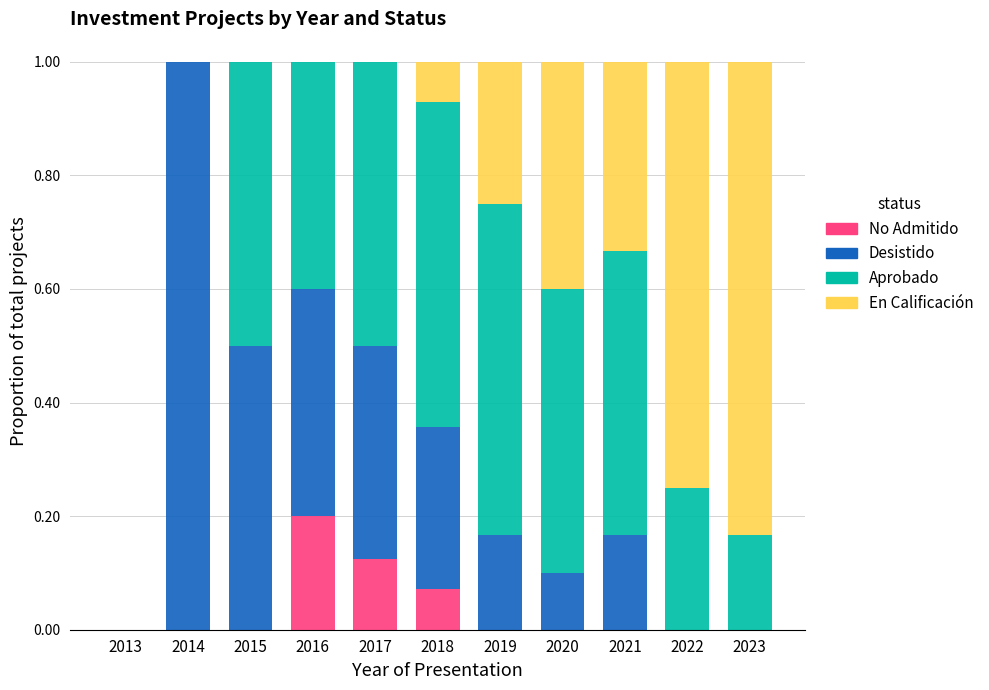

What is the total value across all series at 2019?

1.0